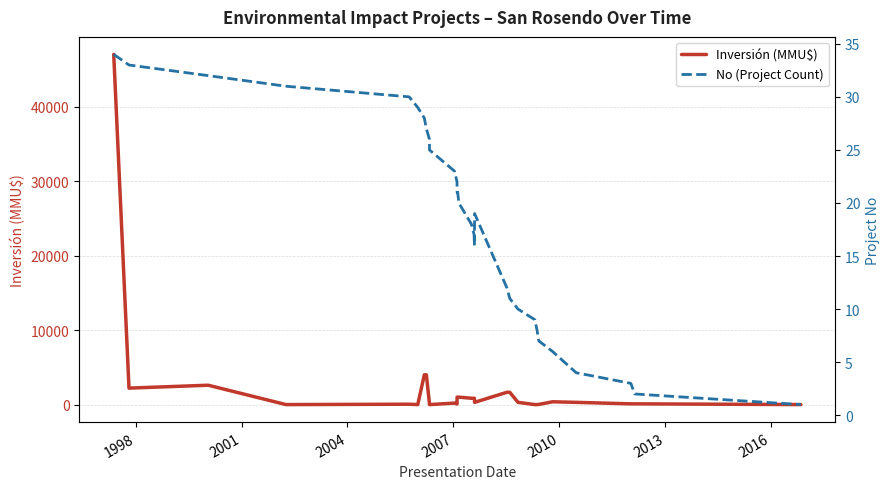

Which series has the widest spread of values?

Inversión (MMU$)